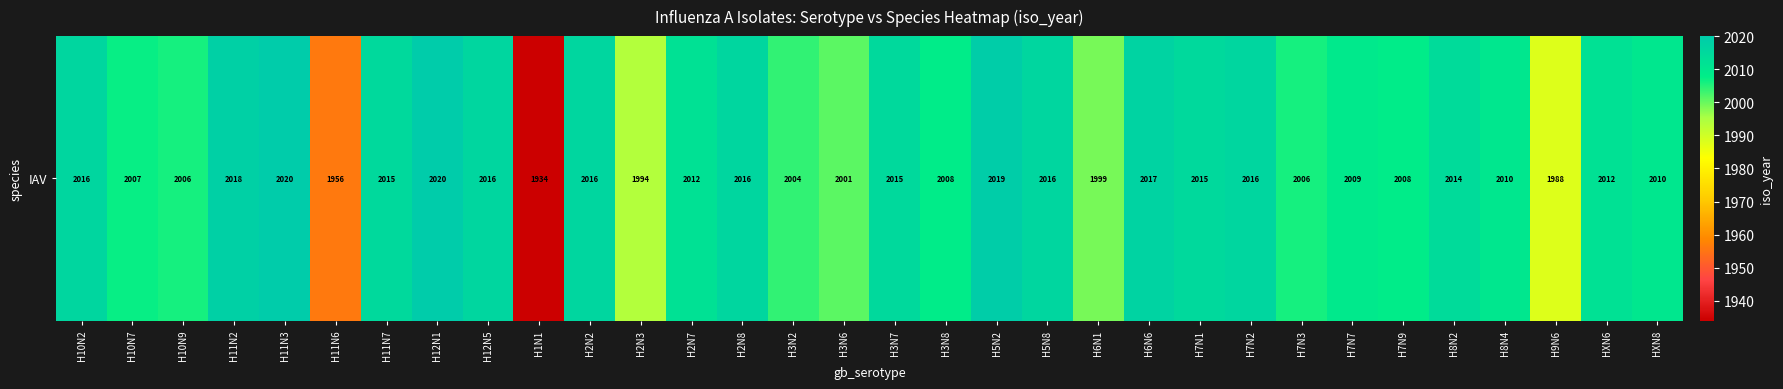

What is the difference between the values at H7N9 and H6N1?

9